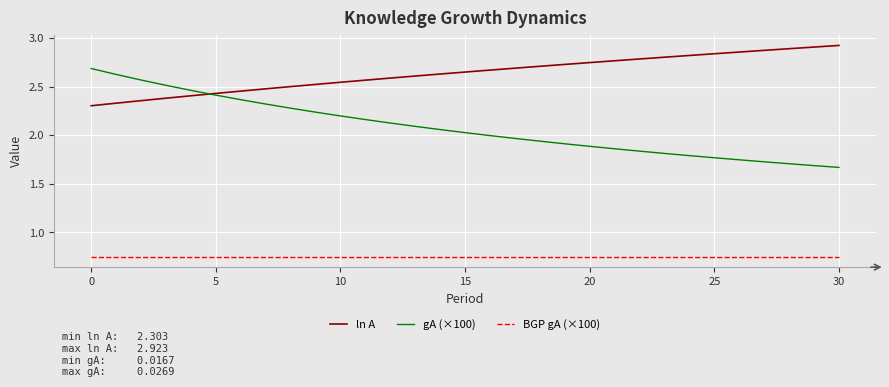

Which series has the widest spread of values?

gA (×100)